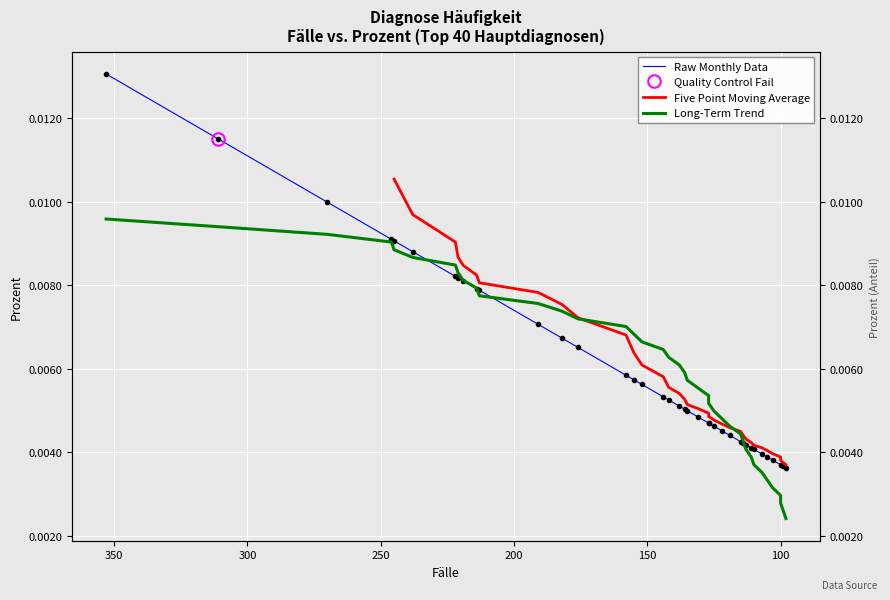

Which label corresponds to the smallest value in the chart?

98